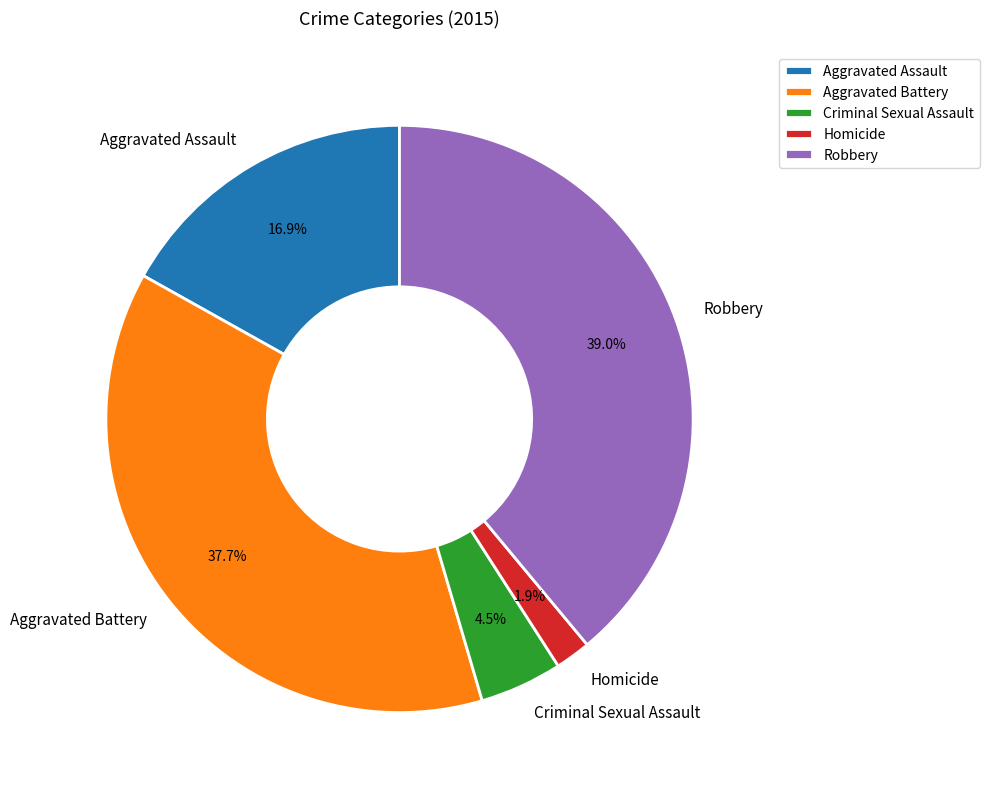

Does Aggravated Battery represent more than half of the total?

No